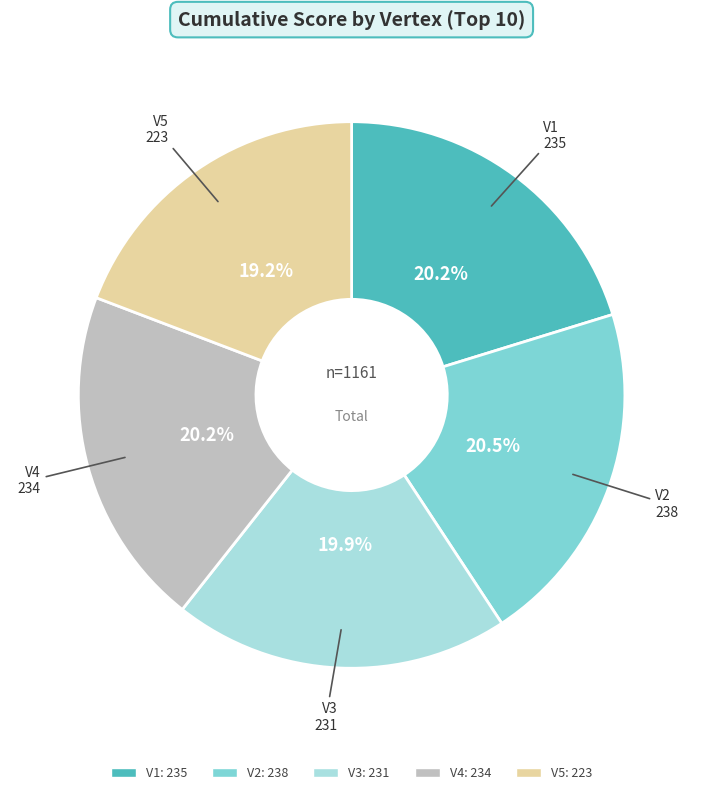

Is the sum of V4 and V2 greater than half?

No